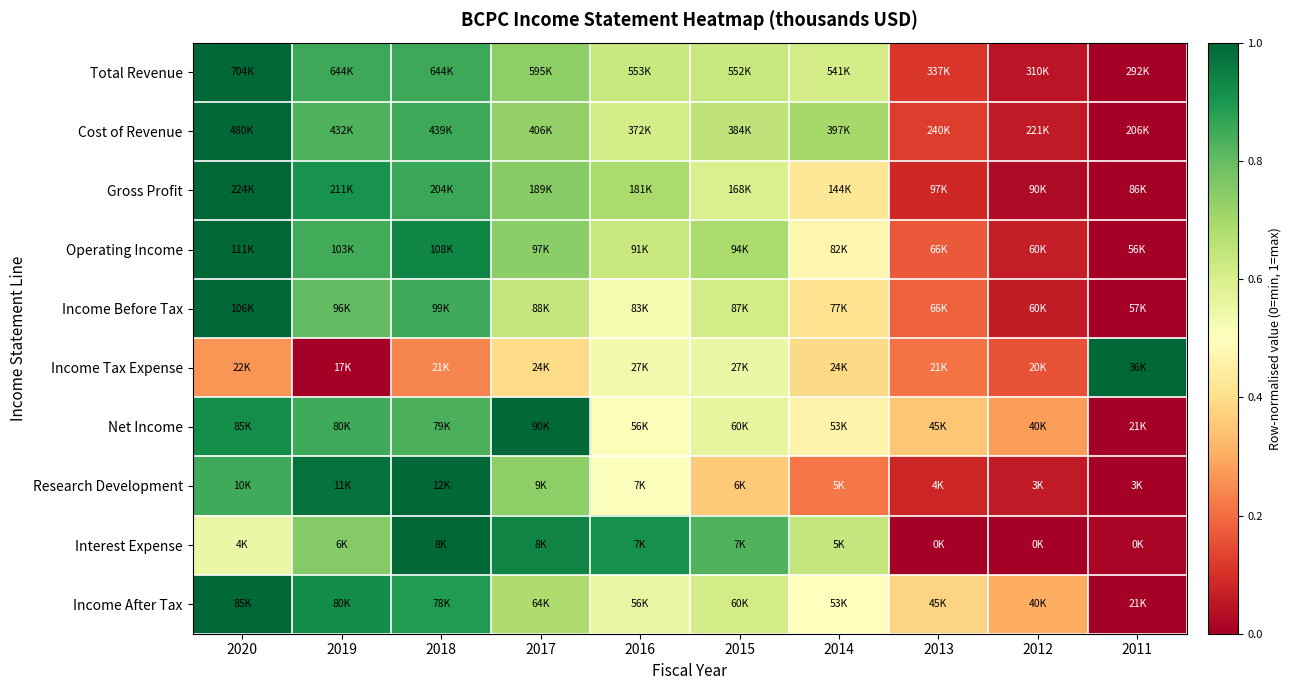

Reading left to right, what are all the values shown in this chart?

Total Revenue: 2020=1.0	2019=0.9	2018=0.9	2017=0.7	2016=0.6	2015=0.6	2014=0.6	2013=0.1	2012=0.0	2011=0.0
Cost of Revenue: 2020=1.0	2019=0.8	2018=0.9	2017=0.7	2016=0.6	2015=0.7	2014=0.7	2013=0.1	2012=0.1	2011=0.0
Gross Profit: 2020=1.0	2019=0.9	2018=0.9	2017=0.7	2016=0.7	2015=0.6	2014=0.4	2013=0.1	2012=0.0	2011=0.0
Operating Income: 2020=1.0	2019=0.8	2018=0.9	2017=0.7	2016=0.6	2015=0.7	2014=0.5	2013=0.2	2012=0.1	2011=0.0
Income Before Tax: 2020=1.0	2019=0.8	2018=0.9	2017=0.6	2016=0.5	2015=0.6	2014=0.4	2013=0.2	2012=0.1	2011=0.0
Income Tax Expense: 2020=0.3	2019=0.0	2018=0.2	2017=0.4	2016=0.5	2015=0.5	2014=0.4	2013=0.2	2012=0.2	2011=1.0
Net Income: 2020=0.9	2019=0.8	2018=0.8	2017=1.0	2016=0.5	2015=0.6	2014=0.5	2013=0.3	2012=0.3	2011=0.0
Research Development: 2020=0.9	2019=1.0	2018=1.0	2017=0.7	2016=0.5	2015=0.4	2014=0.2	2013=0.1	2012=0.1	2011=0.0
Interest Expense: 2020=0.6	2019=0.8	2018=1.0	2017=0.9	2016=0.9	2015=0.8	2014=0.6	2013=0.0	2012=0.0	2011=0.0
Income After Tax: 2020=1.0	2019=0.9	2018=0.9	2017=0.7	2016=0.6	2015=0.6	2014=0.5	2013=0.4	2012=0.3	2011=0.0